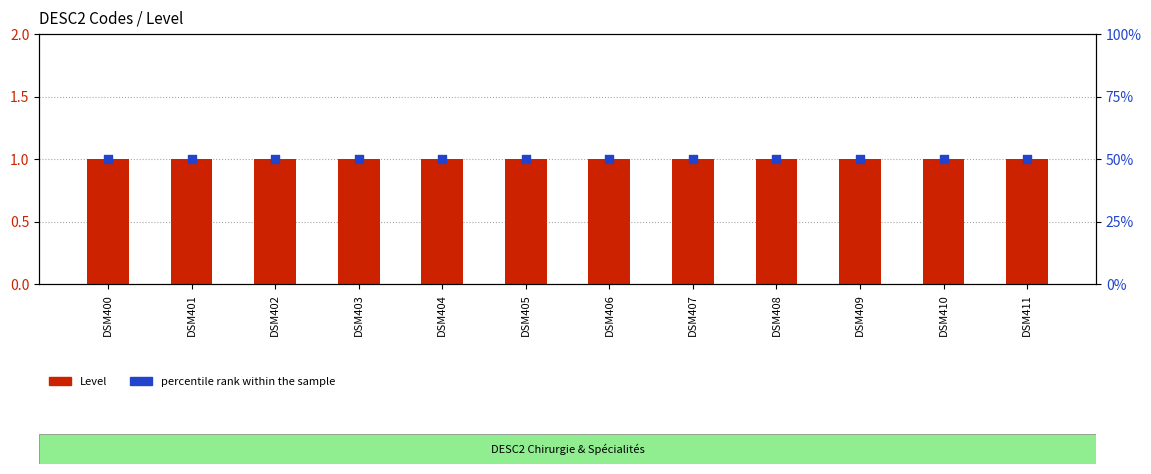

At which category is the sum across all series the highest?

DSM400